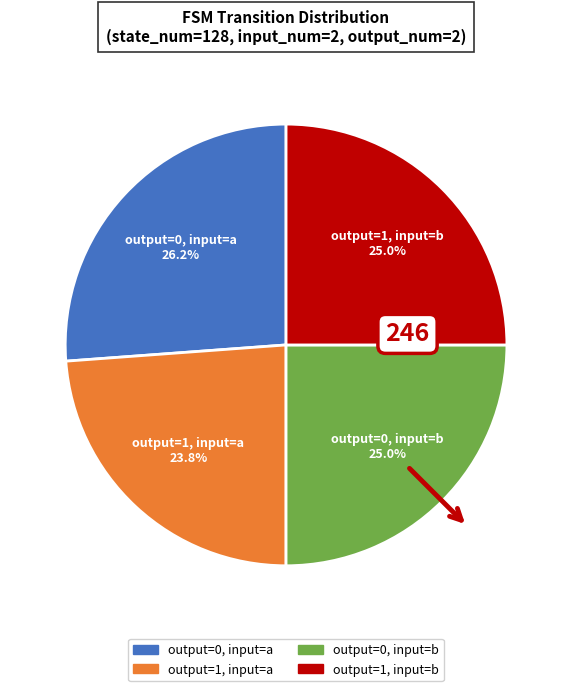

Does output=0, input=a account for over 50% of the chart?

No